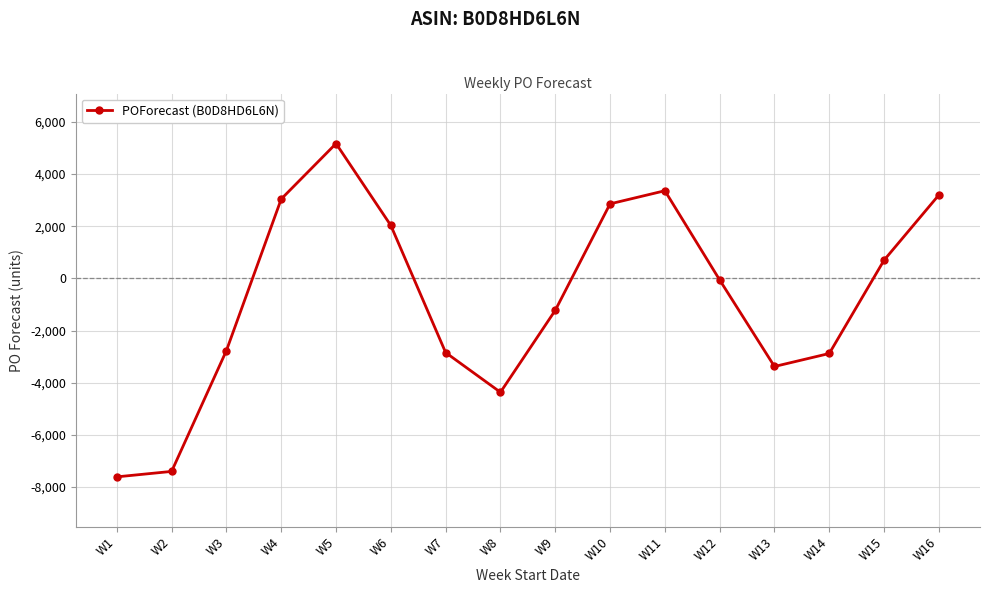

Between W10 and W2, which is larger?

W10